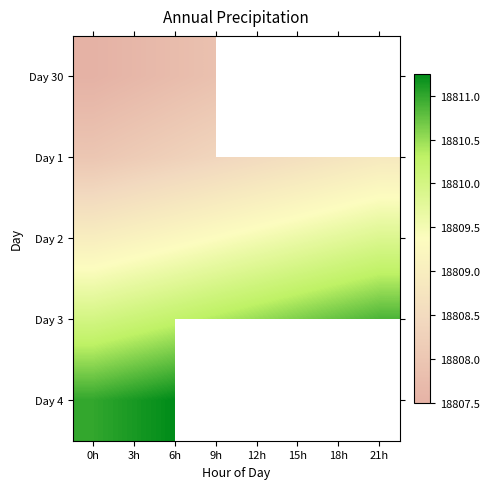

The Day 30 series shows 28852.7 at 0h. True or false?

False